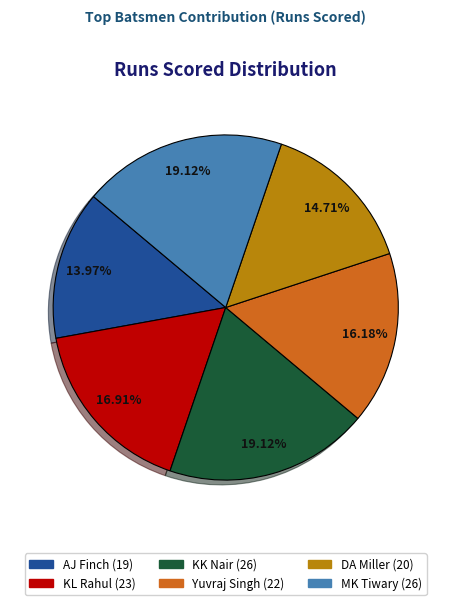

What portion of the pie excludes AJ Finch?

86.0%